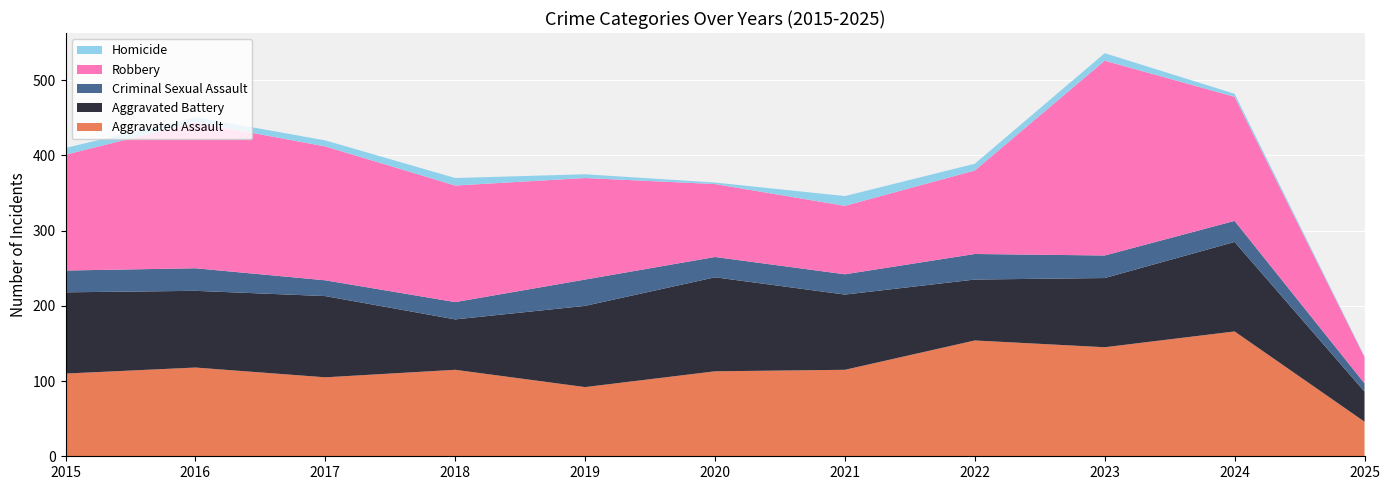

Reading right to left, transcribe all the data shown in this chart.

Aggravated Assault: 2025=46	2024=166	2023=145	2022=154	2021=115	2020=113	2019=92	2018=115	2017=105	2016=118	2015=110
Aggravated Battery: 2025=40	2024=119	2023=92	2022=81	2021=100	2020=125	2019=108	2018=67	2017=108	2016=102	2015=108
Criminal Sexual Assault: 2025=11	2024=28	2023=30	2022=34	2021=27	2020=27	2019=35	2018=23	2017=21	2016=30	2015=29
Robbery: 2025=35	2024=165	2023=259	2022=111	2021=91	2020=97	2019=135	2018=155	2017=178	2016=194	2015=154
Homicide: 2025=1	2024=4	2023=10	2022=9	2021=13	2020=2	2019=5	2018=10	2017=8	2016=7	2015=9